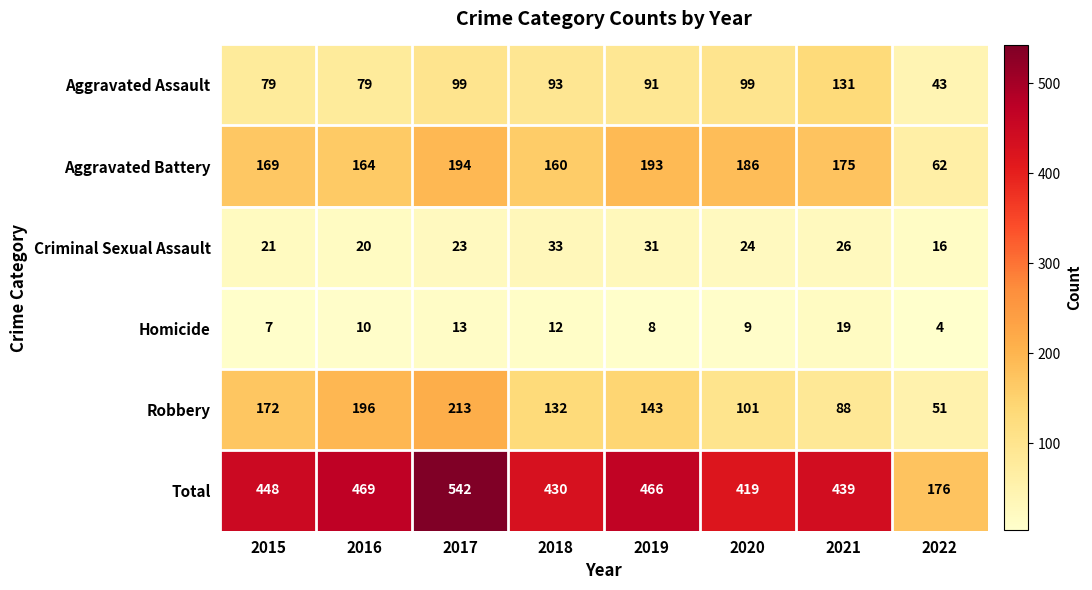

Is it true that Homicide equals 4 at 2019?

False